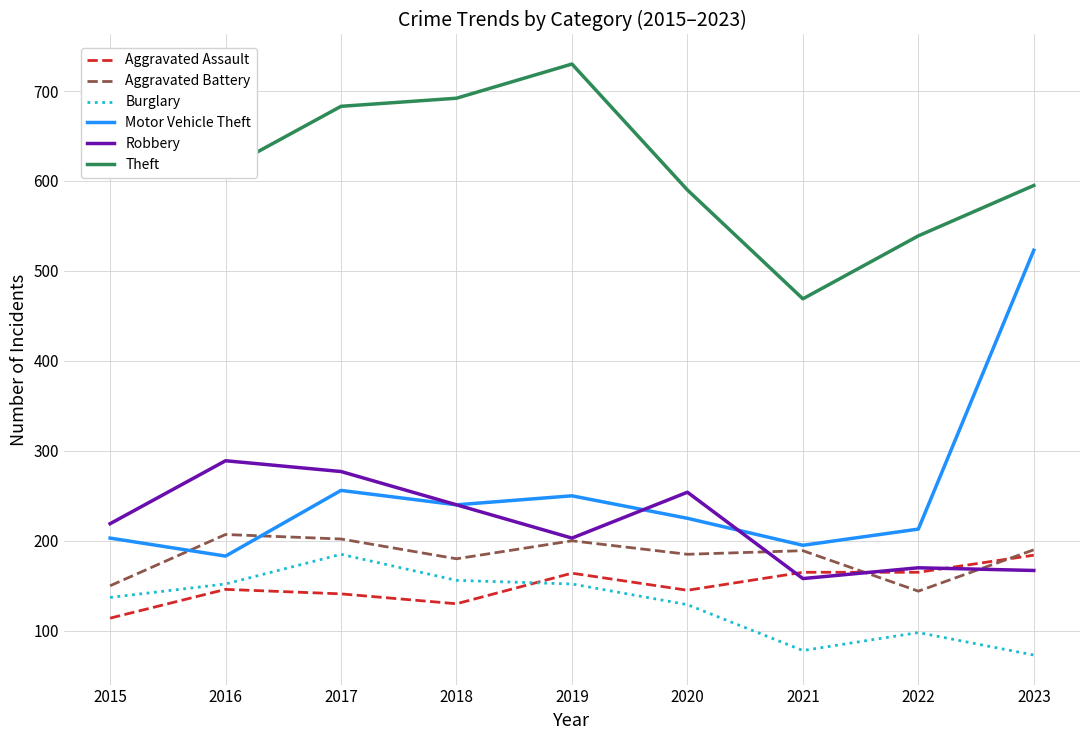

What is the difference between the highest and lowest values at 2019?

578